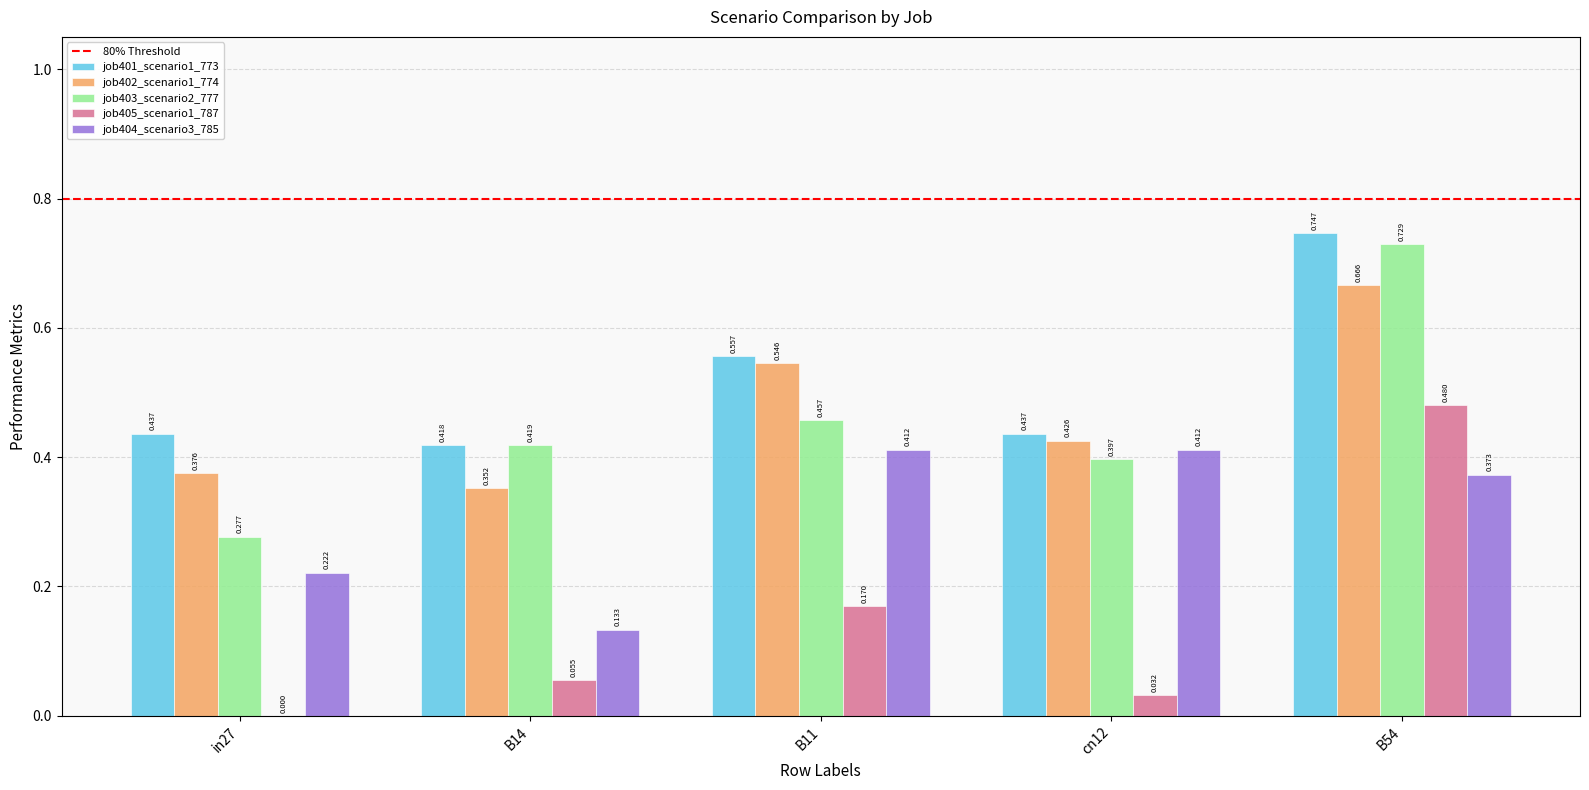

Is the value of job404_scenario3_785 at cn12 greater than the value of job401_scenario1_773 at B11?

No